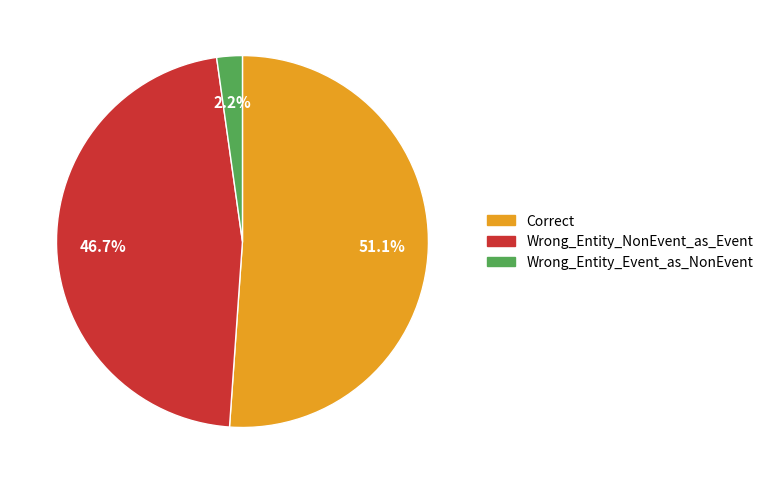

Which category has the smallest portion of the pie?

Wrong_Entity_Event_as_NonEvent